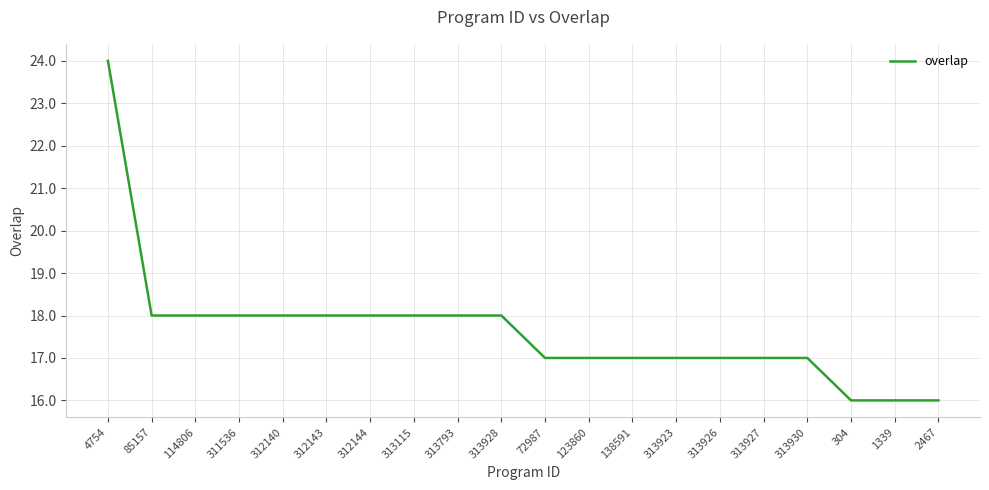

What is the ratio of the value at 313115 to the value at 312143?

1.0